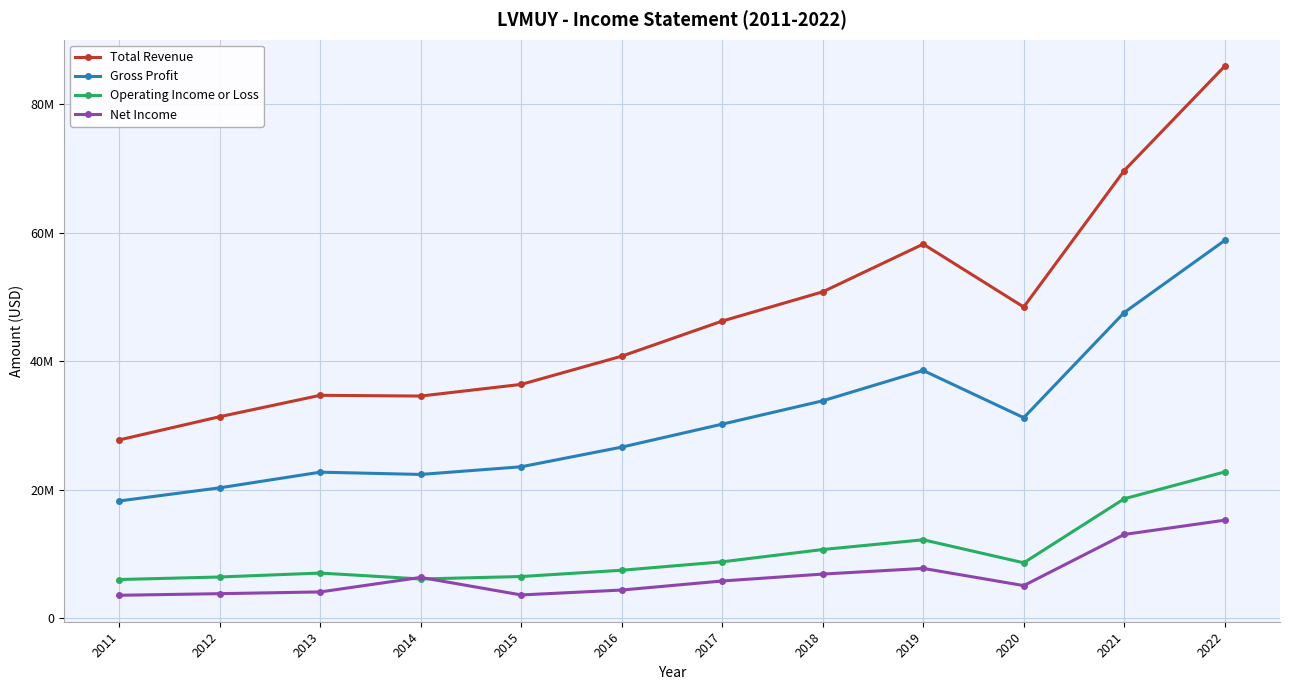

Does the chart have visible grid lines?

Yes